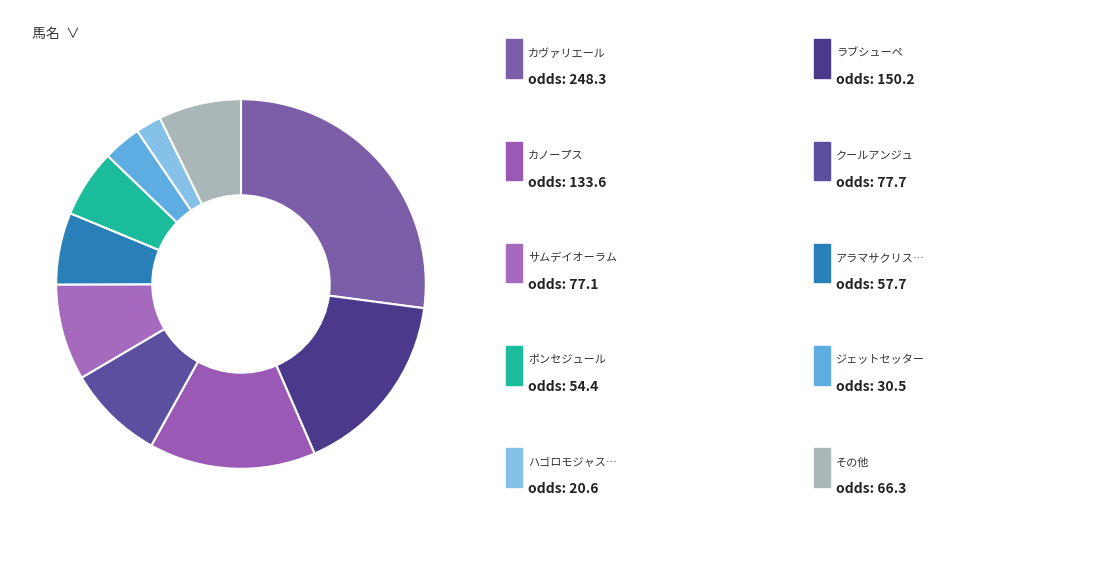

Which slice is the largest?

カヴァリエール